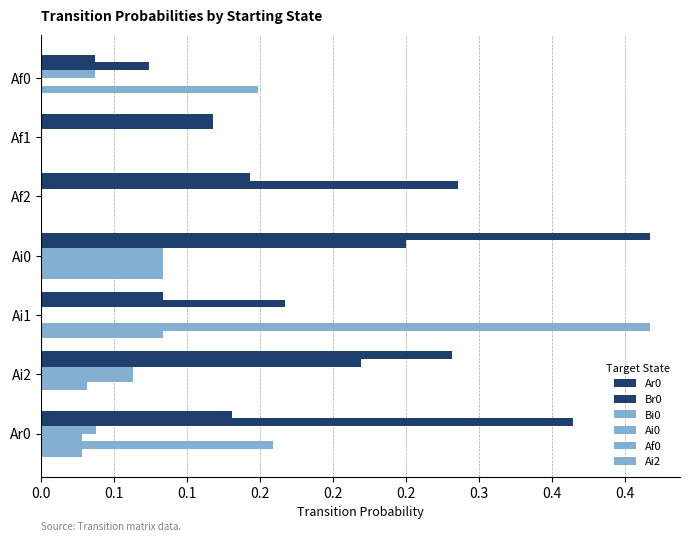

Which series has the widest spread of values?

Af0